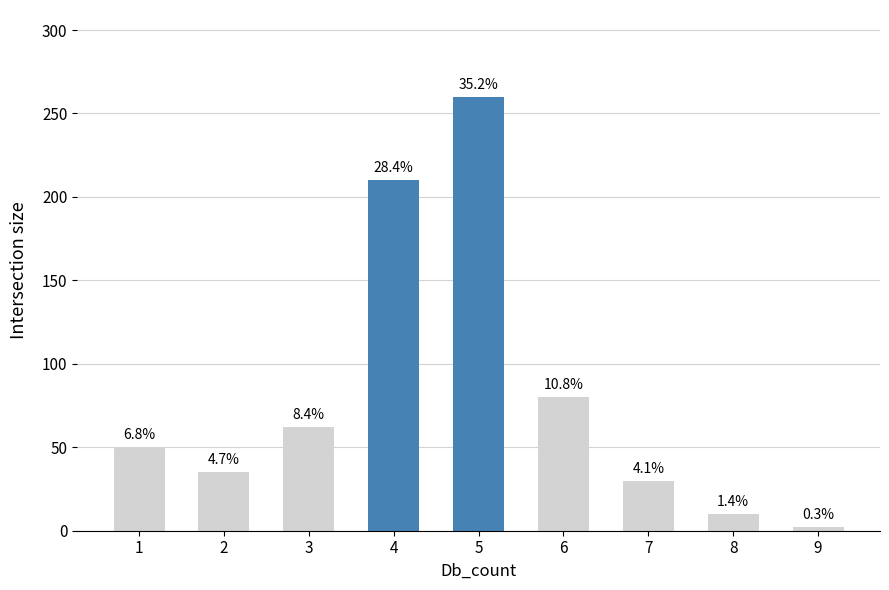

Approximately how many times larger is the value at 4 compared to 6?

2.6